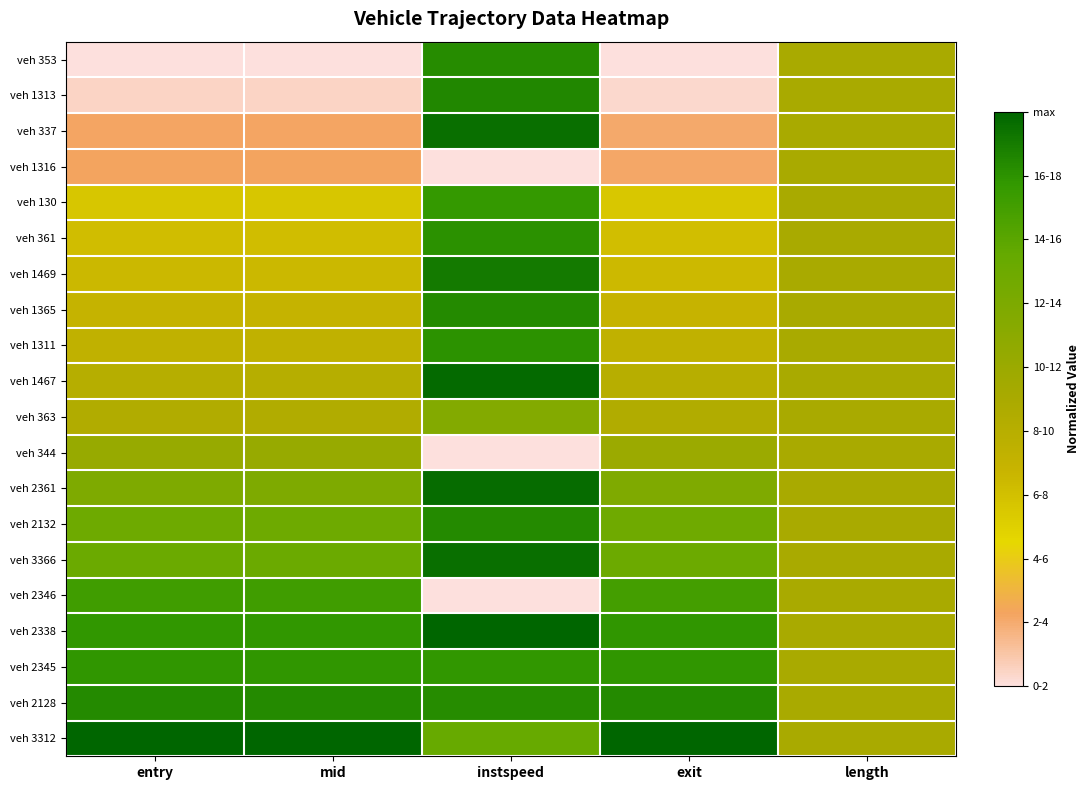

Reading right to left, list all the values displayed in this chart.

veh 353: length=0.5	exit=0.0	instspeed=0.9	mid=0.0	entry=0.0
veh 1313: length=0.5	exit=0.0	instspeed=0.9	mid=0.0	entry=0.0
veh 337: length=0.5	exit=0.1	instspeed=1.0	mid=0.1	entry=0.1
veh 1316: length=0.5	exit=0.1	instspeed=0.0	mid=0.1	entry=0.1
veh 130: length=0.5	exit=0.3	instspeed=0.9	mid=0.3	entry=0.3
veh 361: length=0.5	exit=0.3	instspeed=0.9	mid=0.3	entry=0.3
veh 1469: length=0.5	exit=0.4	instspeed=0.9	mid=0.4	entry=0.4
veh 1365: length=0.5	exit=0.4	instspeed=0.9	mid=0.4	entry=0.4
veh 1311: length=0.5	exit=0.4	instspeed=0.9	mid=0.4	entry=0.4
veh 1467: length=0.5	exit=0.4	instspeed=1.0	mid=0.4	entry=0.4
veh 363: length=0.5	exit=0.5	instspeed=0.6	mid=0.5	entry=0.5
veh 344: length=0.5	exit=0.6	instspeed=0.0	mid=0.6	entry=0.6
veh 2361: length=0.5	exit=0.7	instspeed=1.0	mid=0.7	entry=0.7
veh 2132: length=0.5	exit=0.7	instspeed=0.9	mid=0.7	entry=0.7
veh 3366: length=0.5	exit=0.7	instspeed=1.0	mid=0.7	entry=0.7
veh 2346: length=0.5	exit=0.8	instspeed=0.0	mid=0.8	entry=0.8
veh 2338: length=0.5	exit=0.9	instspeed=1.0	mid=0.9	entry=0.9
veh 2345: length=0.5	exit=0.9	instspeed=0.9	mid=0.9	entry=0.9
veh 2128: length=0.5	exit=0.9	instspeed=0.9	mid=0.9	entry=0.9
veh 3312: length=0.5	exit=1.0	instspeed=0.7	mid=1.0	entry=1.0